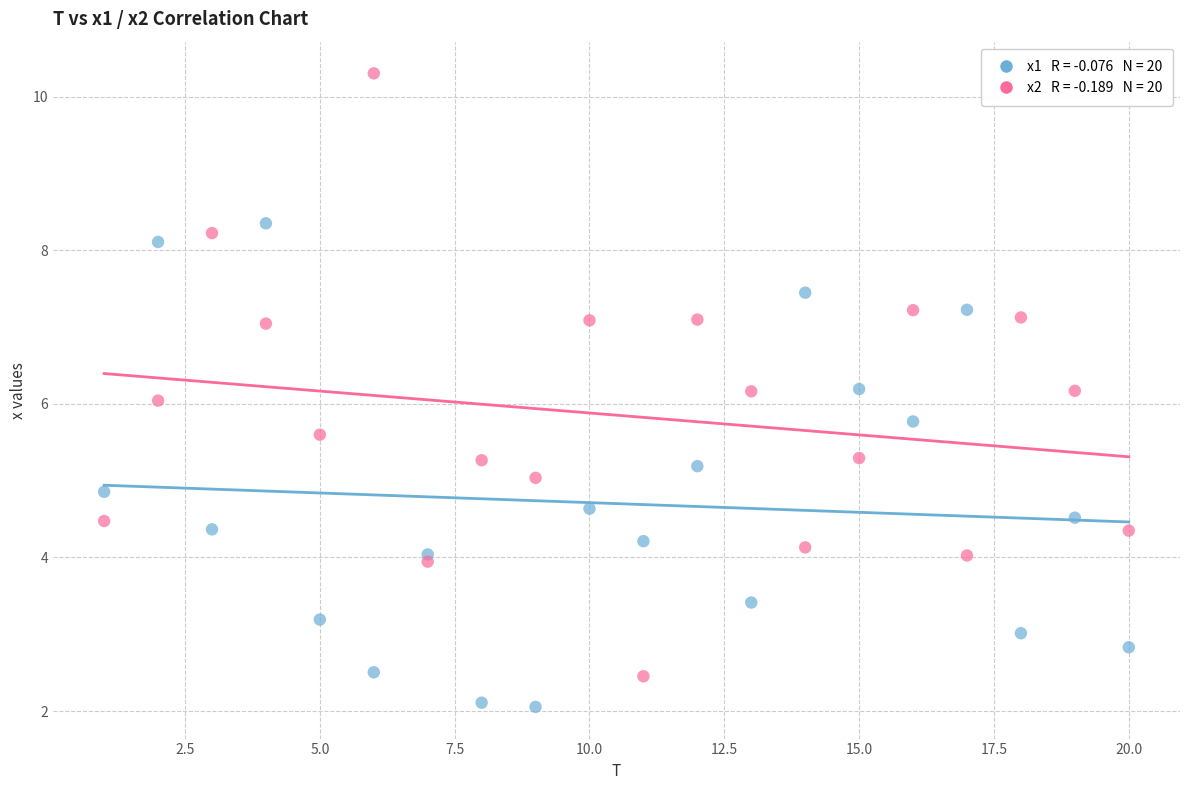

Across all data points, what is the range of X values (max minus min)?

19.0